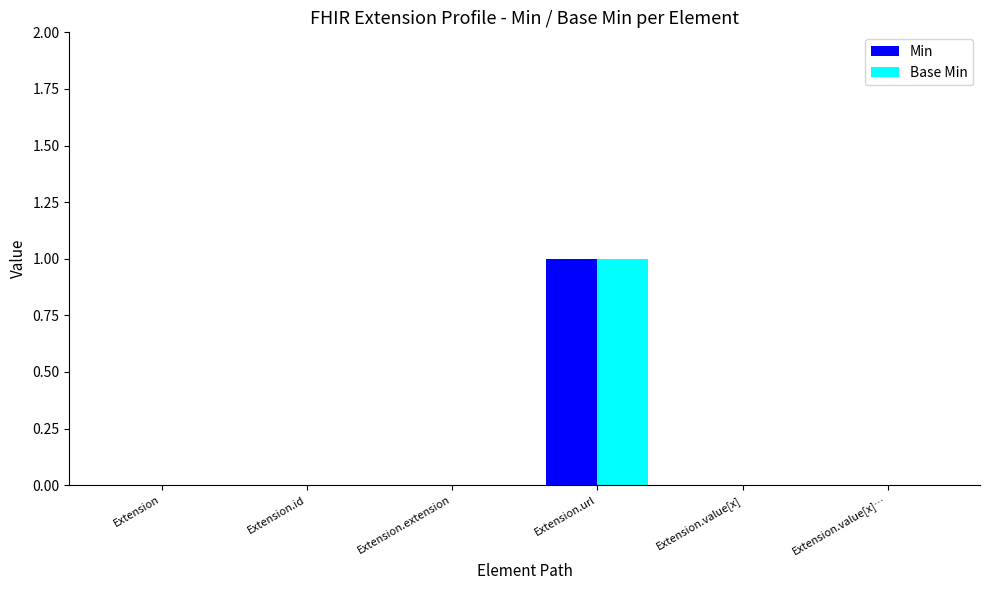

The value of Min at Extension.url is 1. True or false?

True